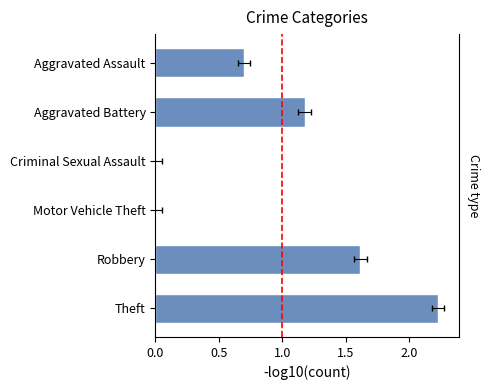

How many values are below 1?

3